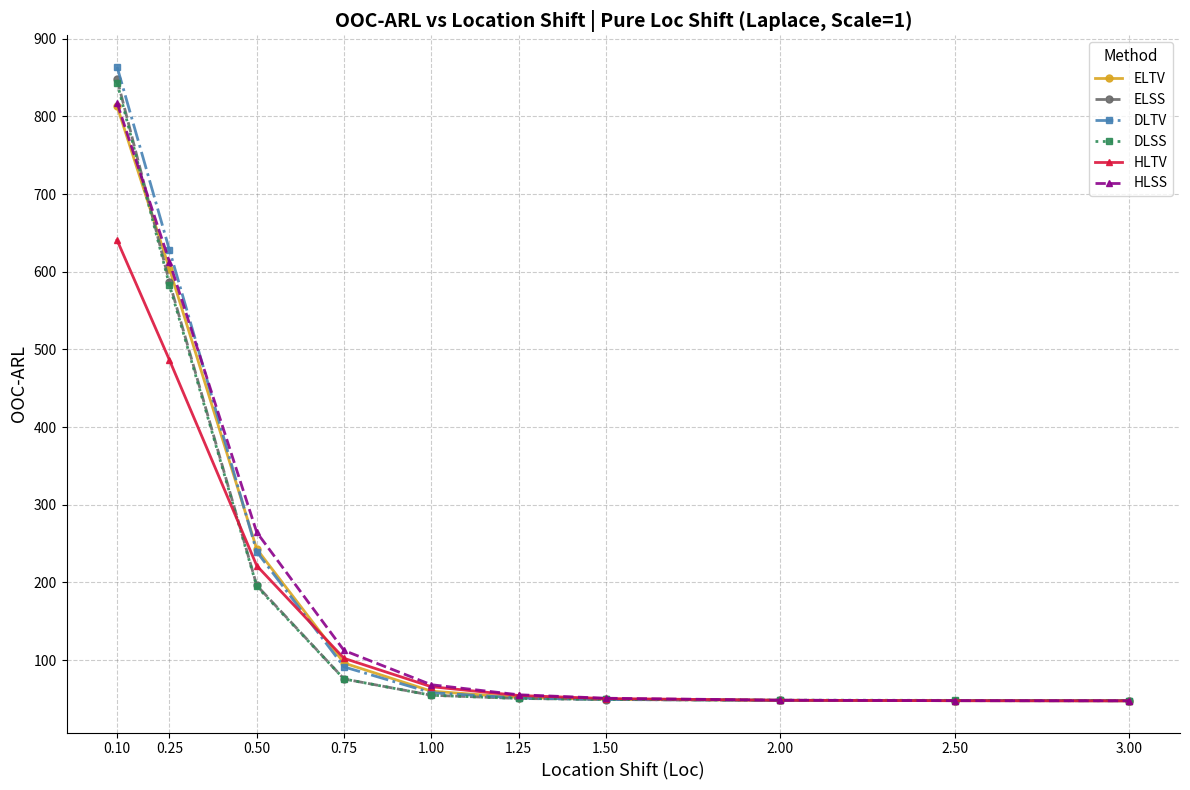

True or false: ELSS and HLTV intersect in this chart.

True